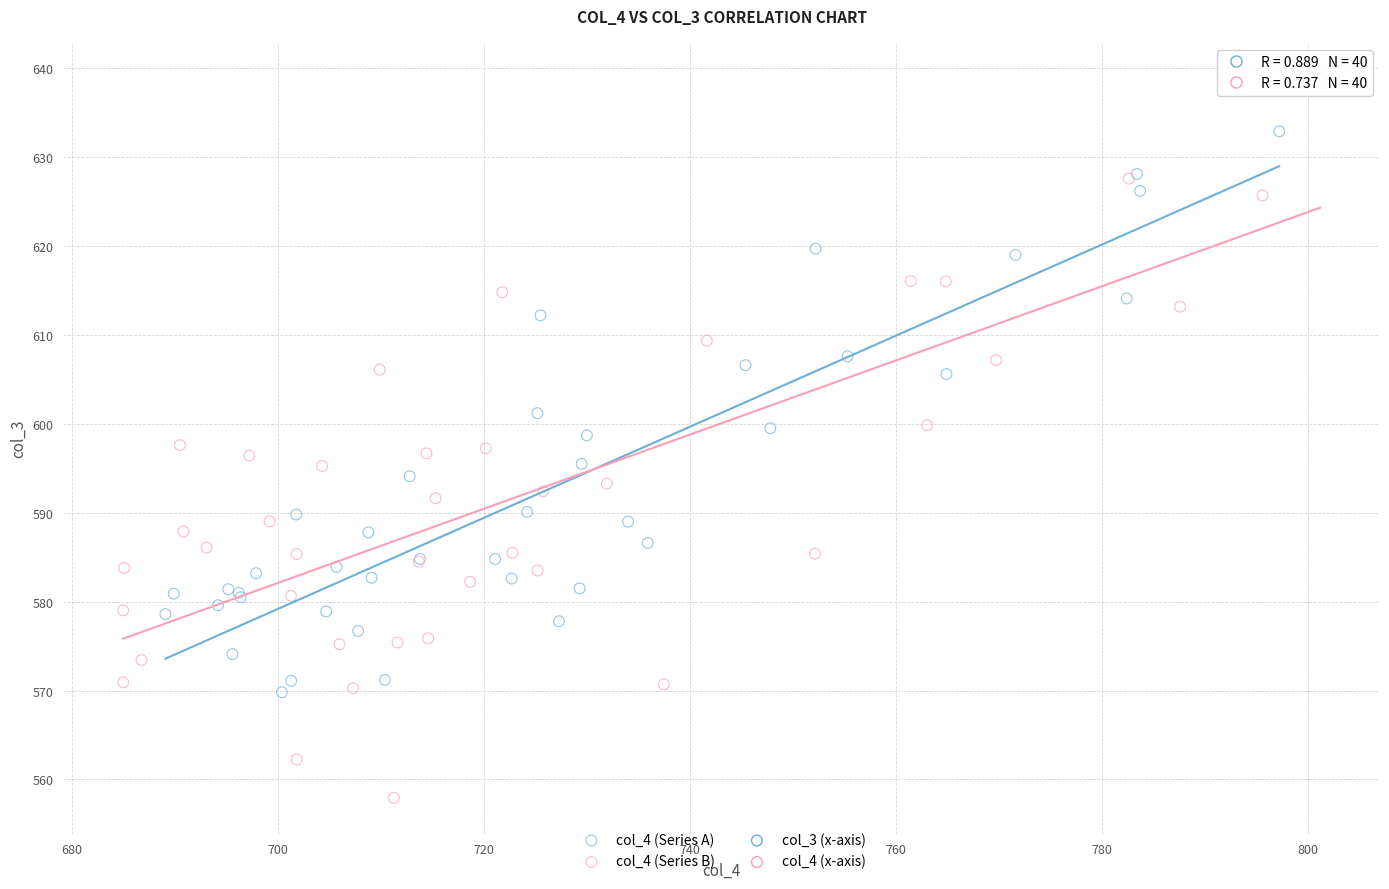

Which series reaches the minimum Y coordinate?

col_4 (Series B)